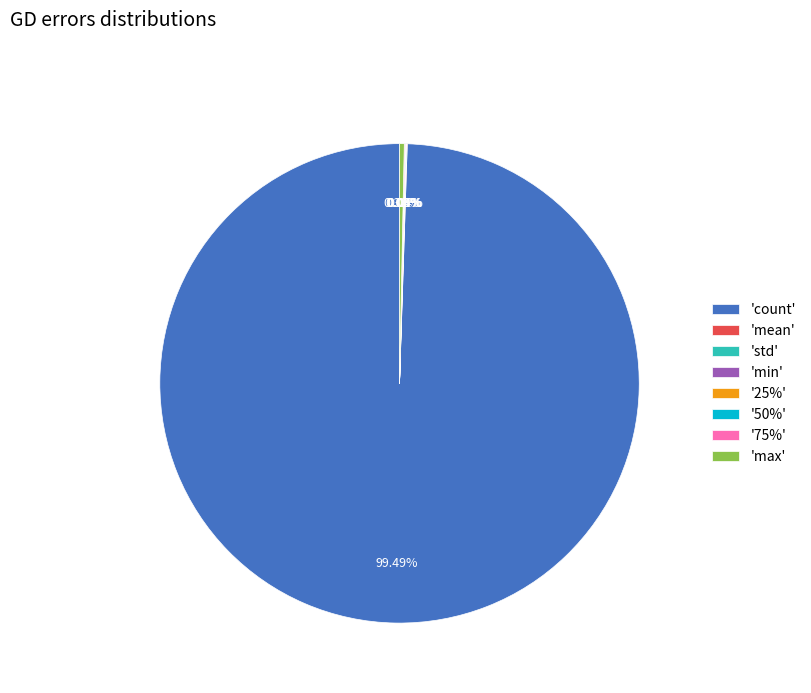

Does any single category account for the majority?

Yes